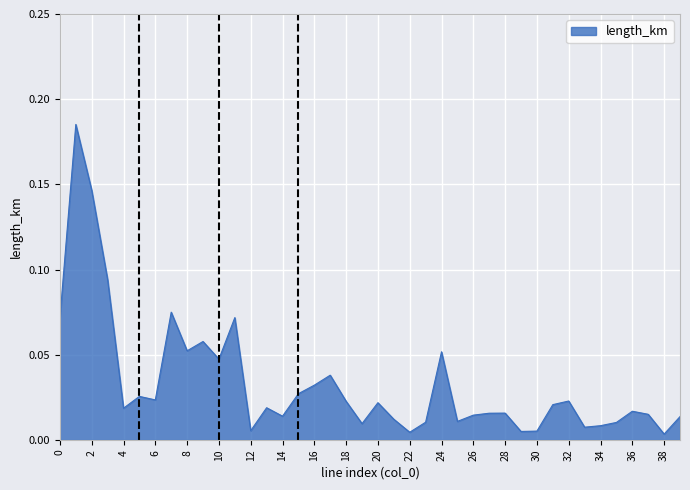

Rank the categories by value from lowest to highest.

38, 22, 29, 30, 12, 33, 34, 19, 35, 23, 25, 21, 39, 14, 26, 37, 27, 28, 36, 4, 13, 31, 20, 18, 32, 6, 5, 15, 16, 17, 10, 24, 8, 9, 0, 11, 7, 3, 2, 1